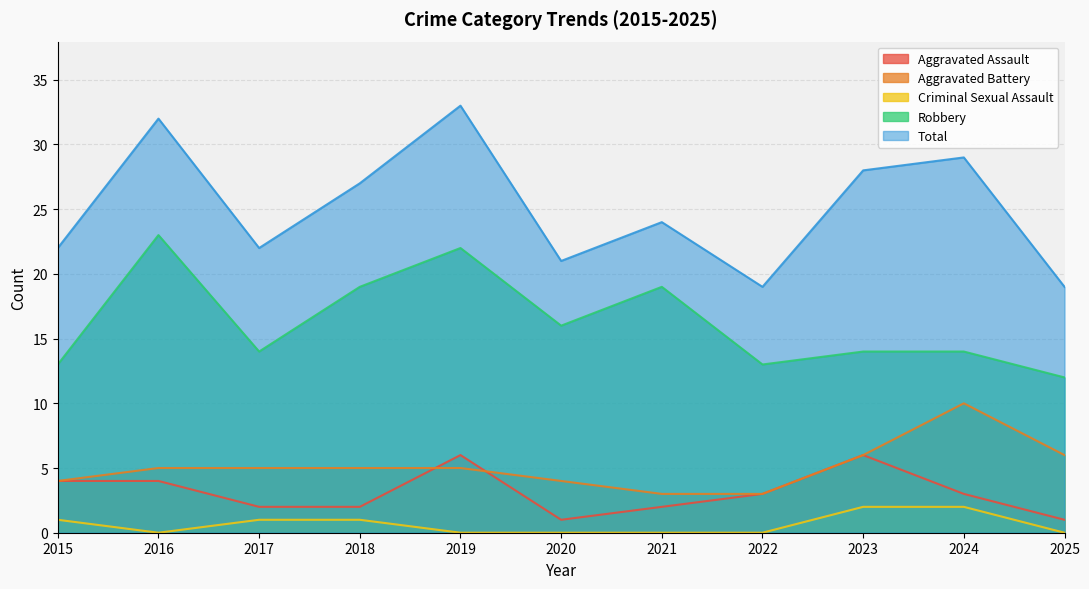

True or false: Aggravated Assault and Total intersect in this chart.

False